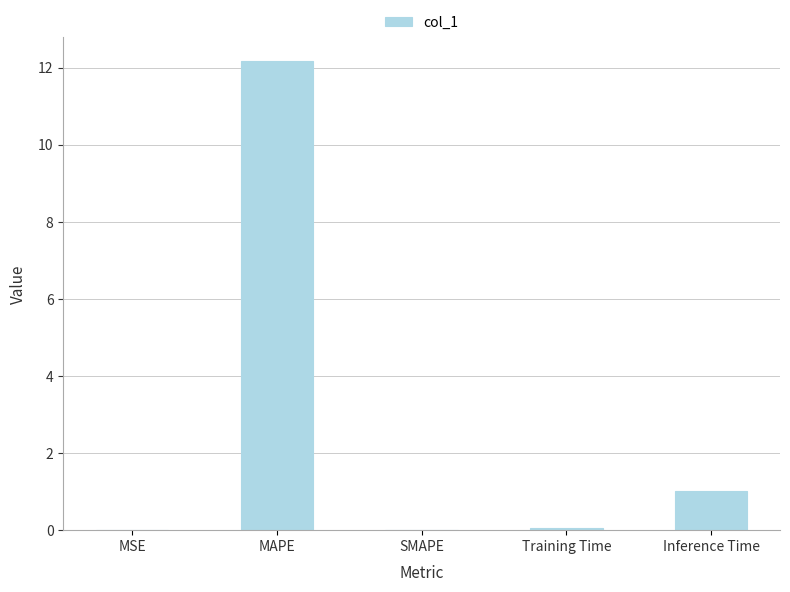

Read the value at MAPE.

12.2